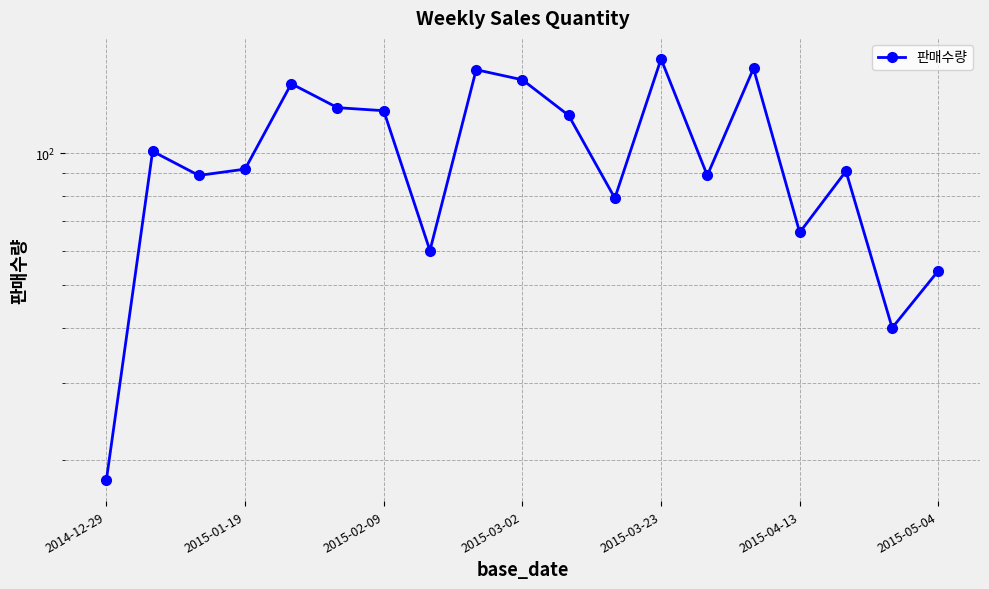

What is the difference between the second highest and minimum values?

138